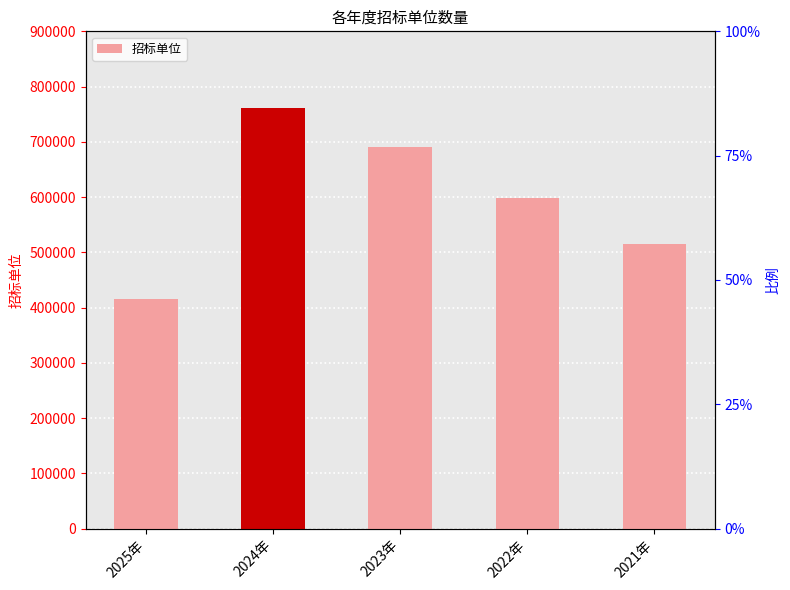

What is the value of the 3rd bar from the left?

690556